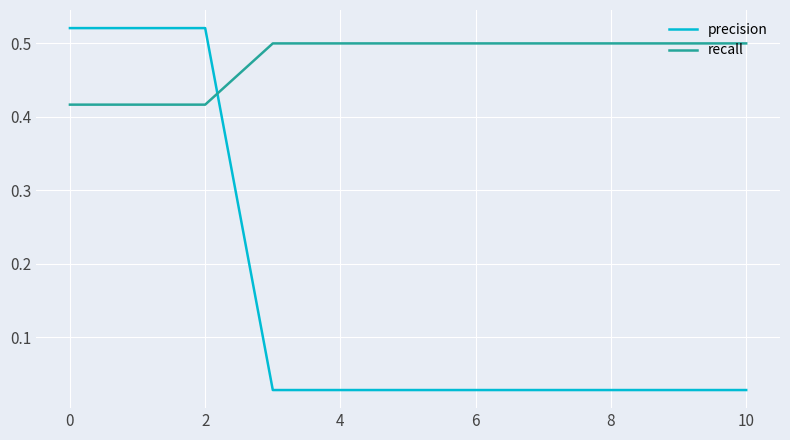

List the series in order of their overall mean, highest first.

recall, precision